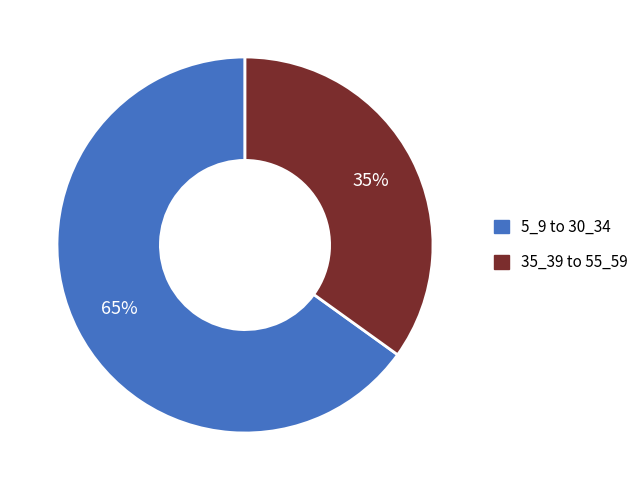

Does any single category account for the majority?

Yes